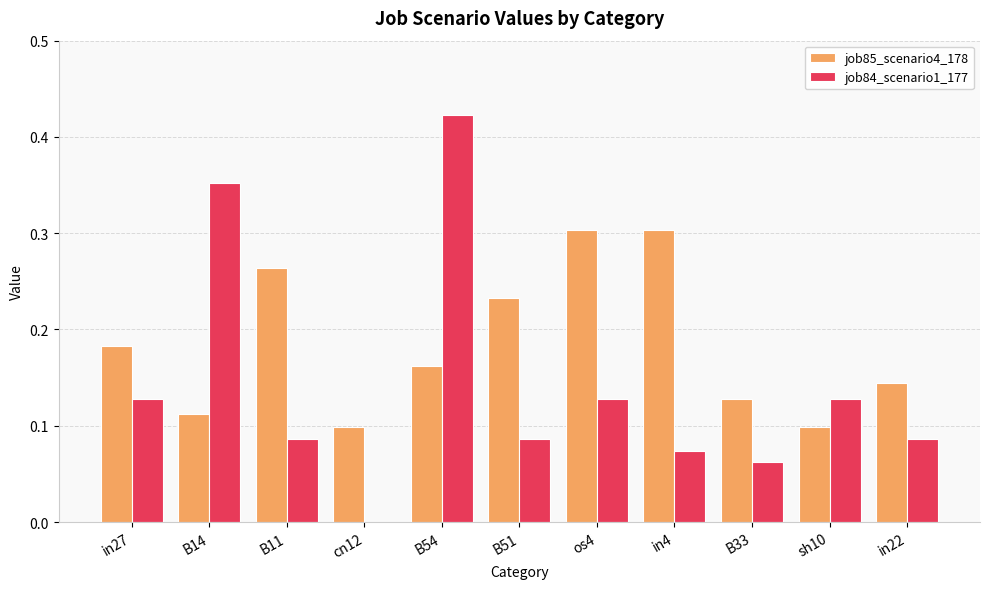

Is the value of job84_scenario1_177 at B54 greater than the value of job85_scenario4_178 at B11?

Yes